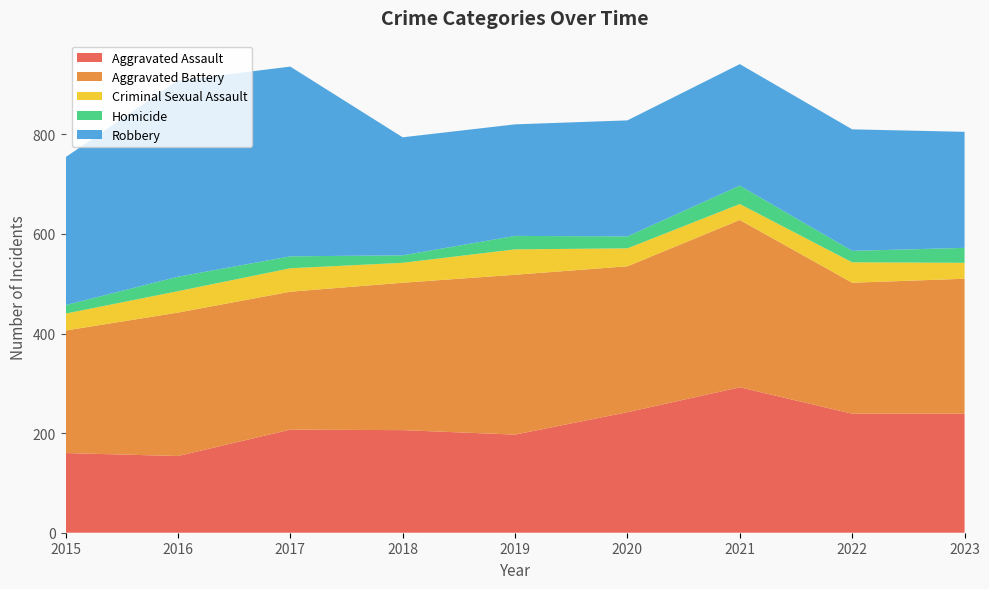

Reading left to right, what are all the values shown in this chart?

Aggravated Assault: 2015=160	2016=154	2017=207	2018=206	2019=197	2020=242	2021=292	2022=239	2023=239
Aggravated Battery: 2015=246	2016=288	2017=277	2018=296	2019=321	2020=293	2021=336	2022=263	2023=271
Criminal Sexual Assault: 2015=34	2016=43	2017=47	2018=40	2019=51	2020=36	2021=32	2022=41	2023=32
Homicide: 2015=17	2016=29	2017=24	2018=15	2019=27	2020=24	2021=37	2022=23	2023=30
Robbery: 2015=297	2016=394	2017=381	2018=237	2019=224	2020=233	2021=244	2022=244	2023=233